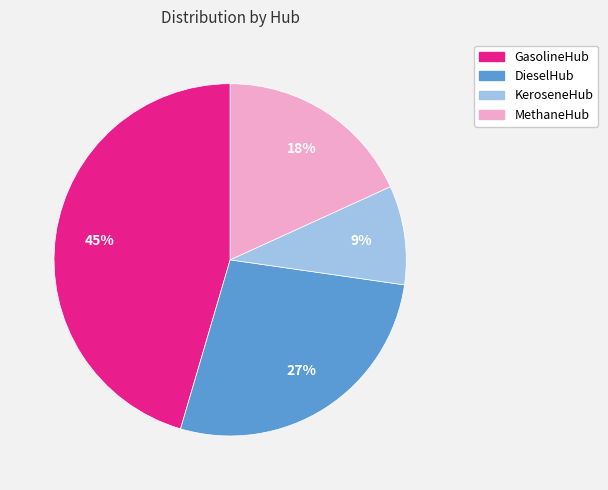

Rank the categories by value from lowest to highest.

KeroseneHub, MethaneHub, DieselHub, GasolineHub